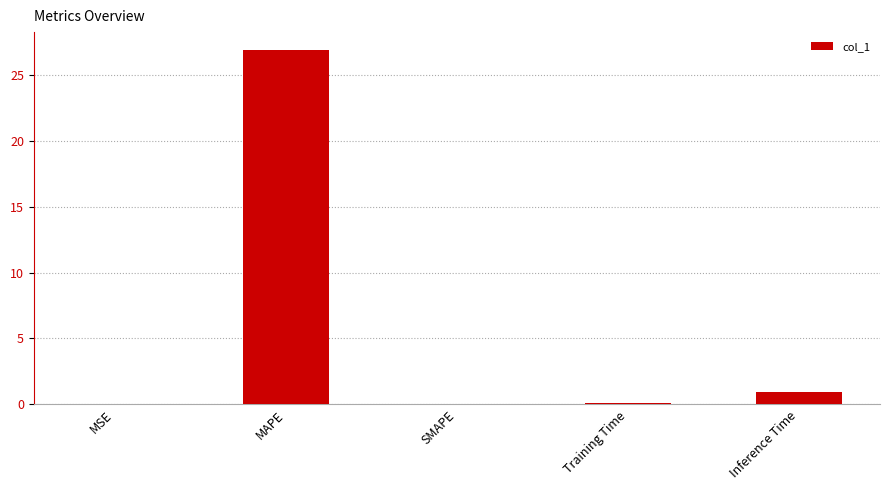

What value does the data have at Inference Time?

0.9